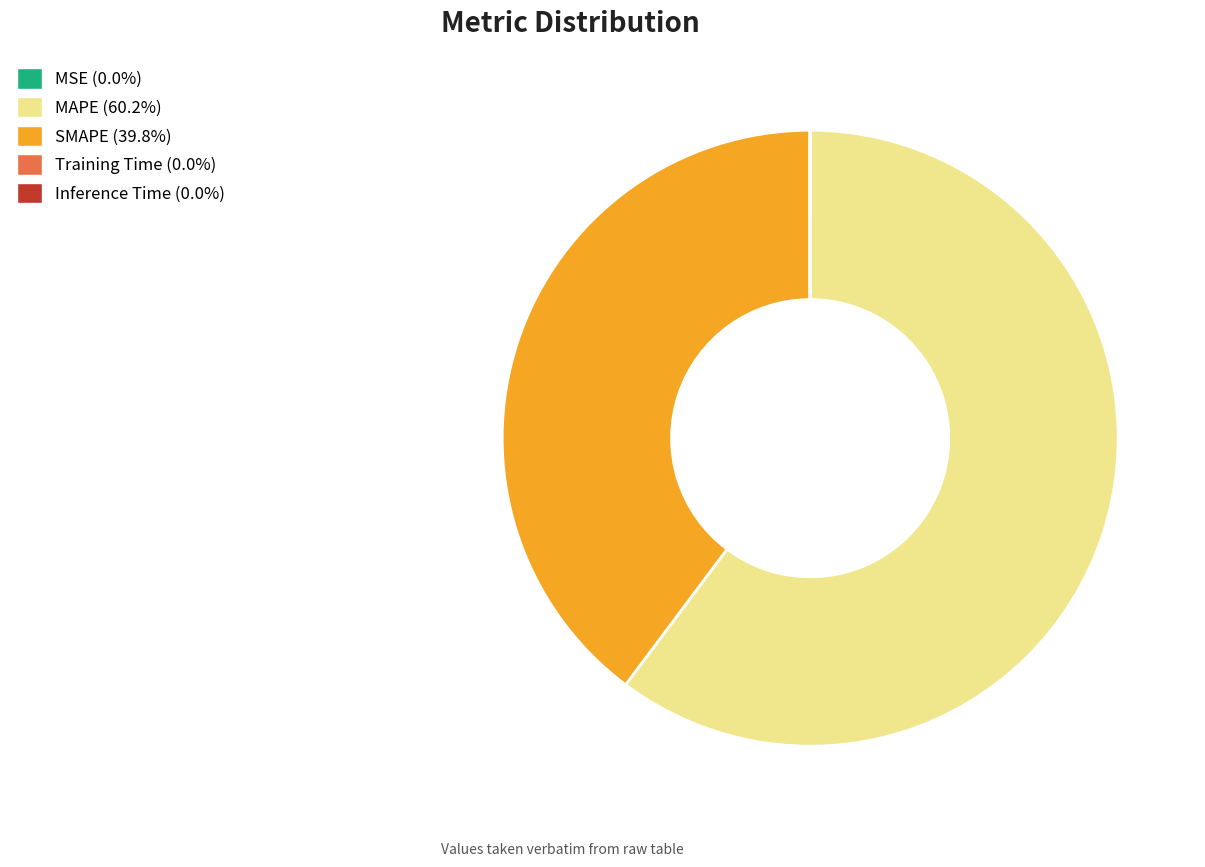

Does MAPE represent more than half of the total?

Yes